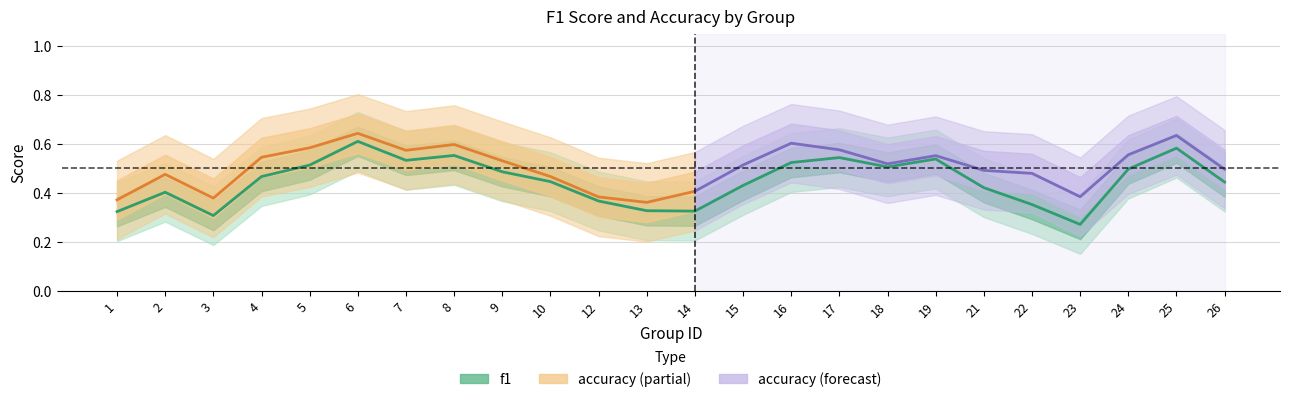

At how many categories does at least one series exceed 0?

24